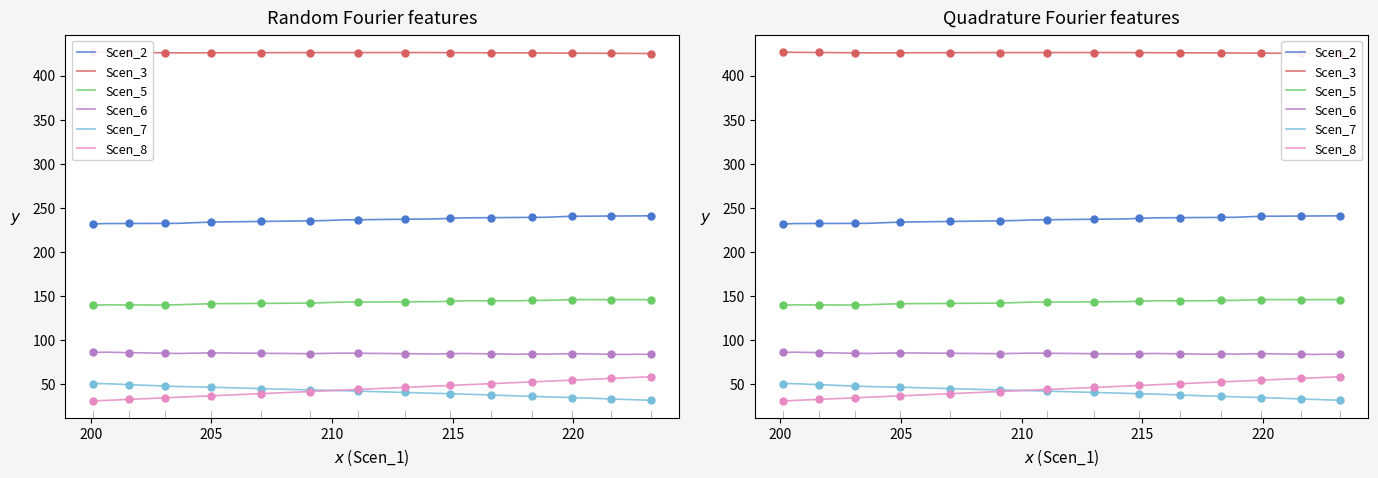

What are all the series names shown in the legend?

Scen_2, Scen_3, Scen_5, Scen_6, Scen_7, Scen_8